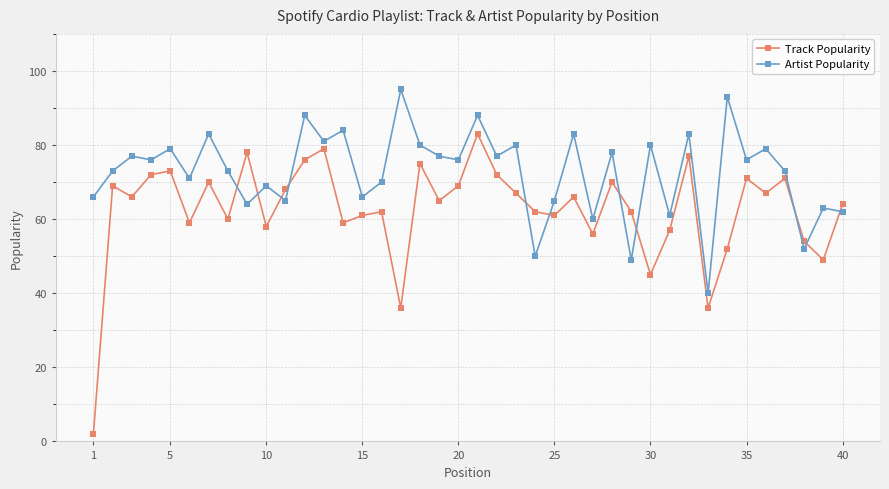

In Track Popularity, how many points are lower than both neighbors (excluding endpoints)?

13